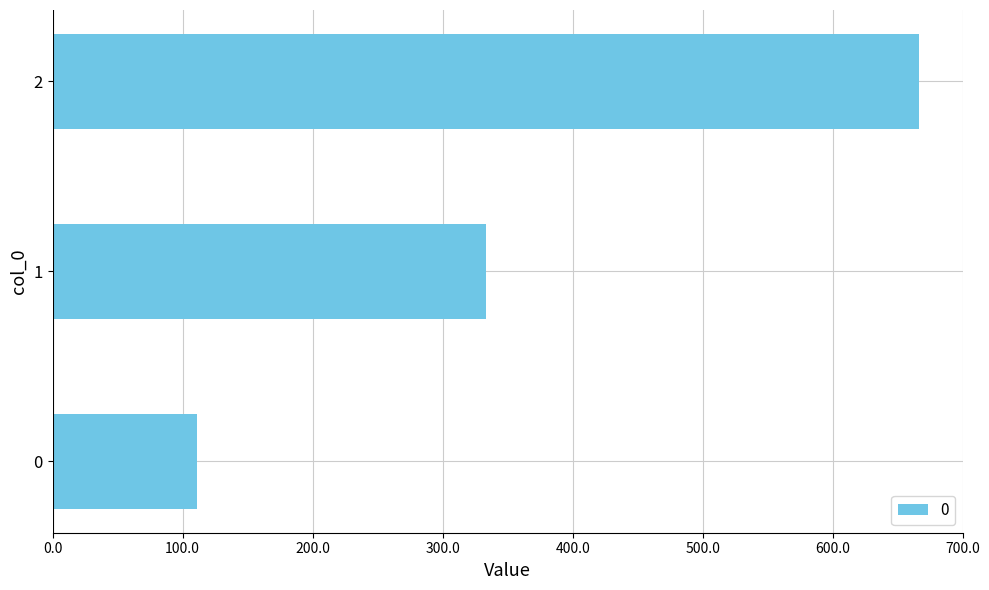

Does the chart contain stacked bars?

No